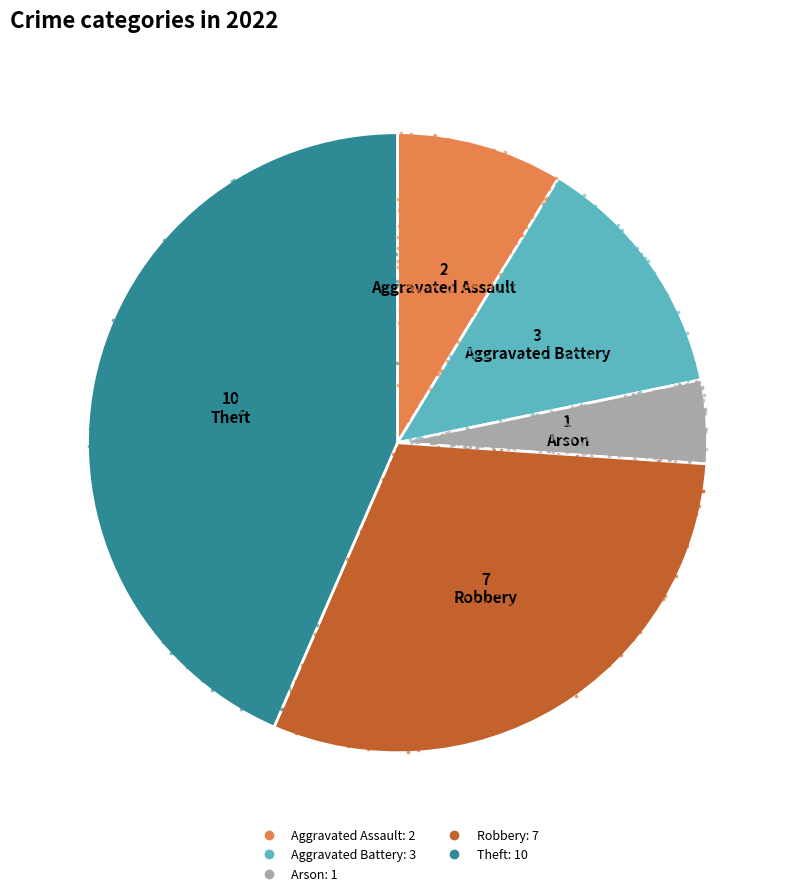

What portion of the pie excludes Aggravated Battery?

87.0%